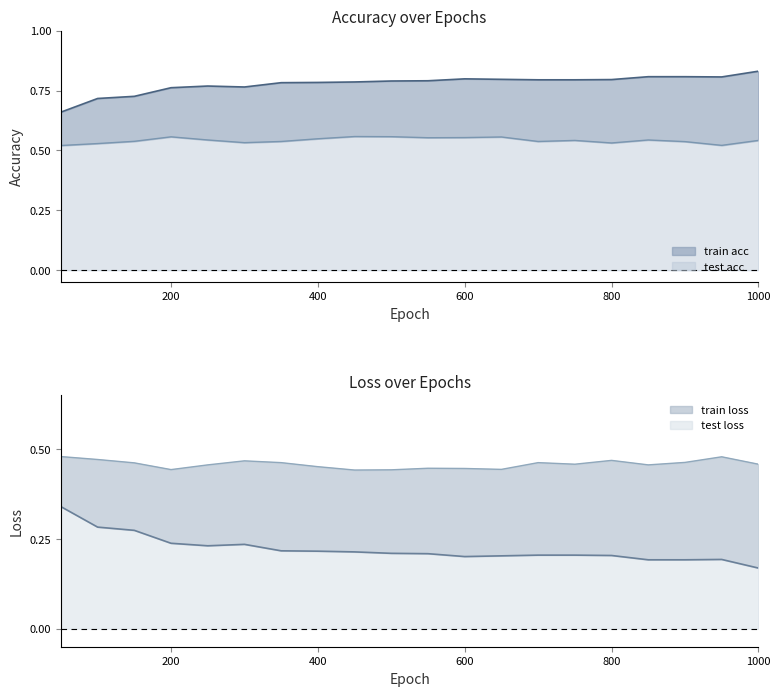

Reading left to right, extract all data points from this chart.

train acc: 50=0.7	100=0.7	150=0.7	200=0.8	250=0.8	300=0.8	350=0.8	400=0.8	450=0.8	500=0.8	550=0.8	600=0.8	650=0.8	700=0.8	750=0.8	800=0.8	850=0.8	900=0.8	950=0.8	1000=0.8
test acc: 50=0.5	100=0.5	150=0.5	200=0.6	250=0.5	300=0.5	350=0.5	400=0.5	450=0.6	500=0.6	550=0.6	600=0.6	650=0.6	700=0.5	750=0.5	800=0.5	850=0.5	900=0.5	950=0.5	1000=0.5
train loss: 50=0.3	100=0.3	150=0.3	200=0.2	250=0.2	300=0.2	350=0.2	400=0.2	450=0.2	500=0.2	550=0.2	600=0.2	650=0.2	700=0.2	750=0.2	800=0.2	850=0.2	900=0.2	950=0.2	1000=0.2
test loss: 50=0.5	100=0.5	150=0.5	200=0.4	250=0.5	300=0.5	350=0.5	400=0.5	450=0.4	500=0.4	550=0.4	600=0.4	650=0.4	700=0.5	750=0.5	800=0.5	850=0.5	900=0.5	950=0.5	1000=0.5